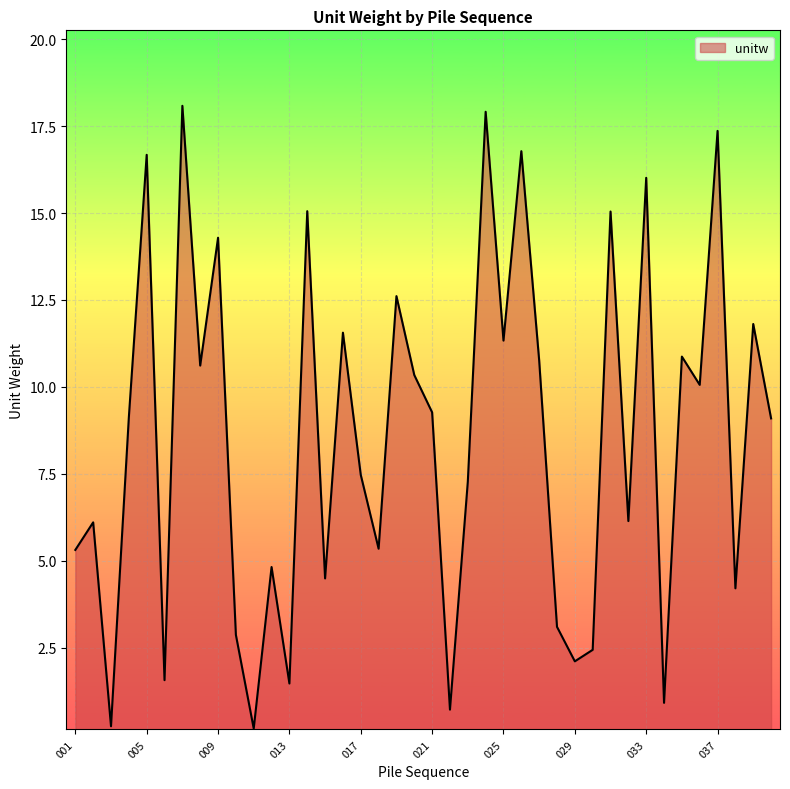

What is the greatest value displayed?

18.1